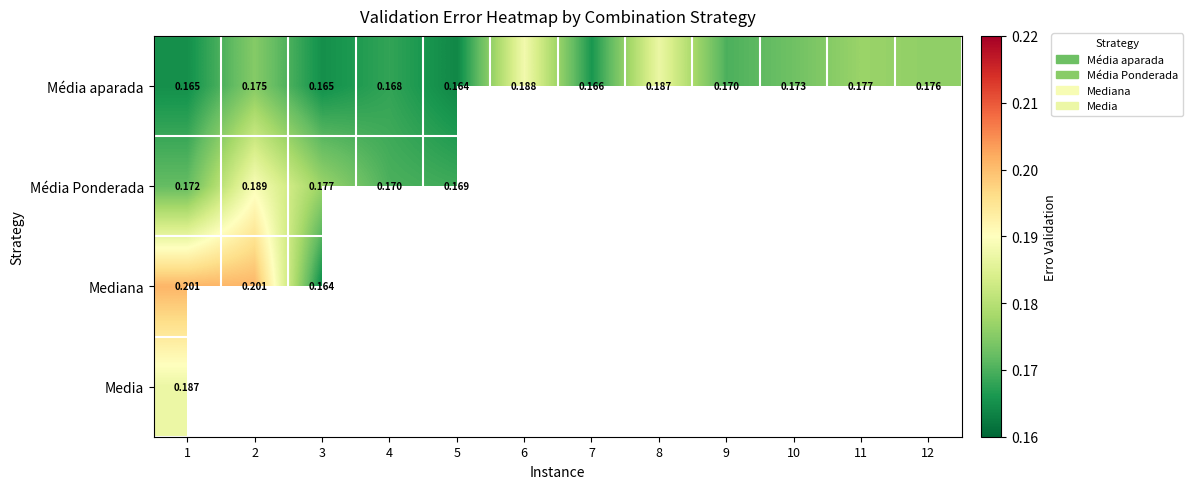

Which has a higher value, 3 or 7?

7